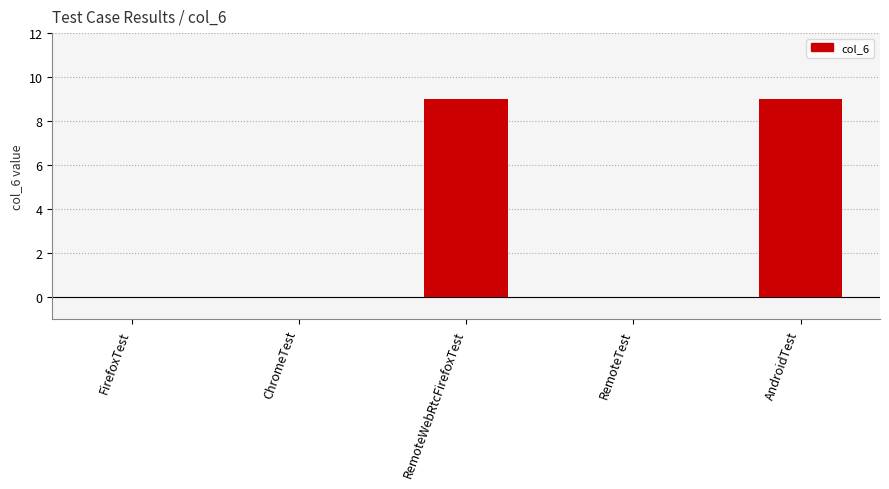

What is the change in value from RemoteWebRtcFirefoxTest to RemoteTest?

-9